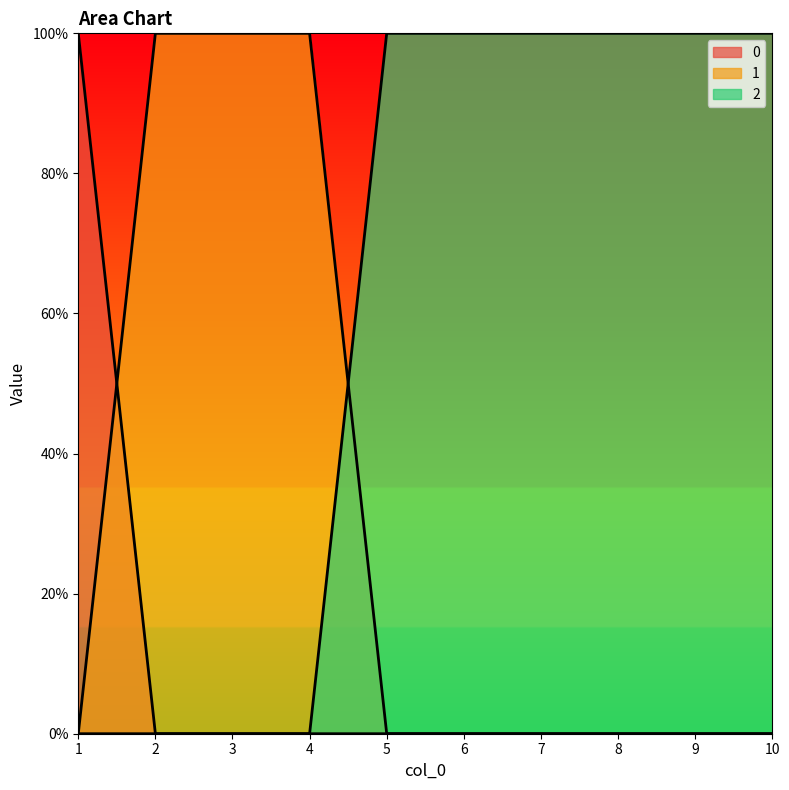

At which category does the chart reach its minimum across all series?

2